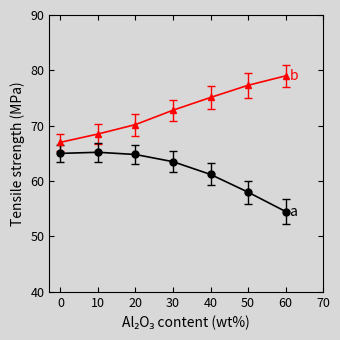

What is the maximum value shown in the chart?

79.0